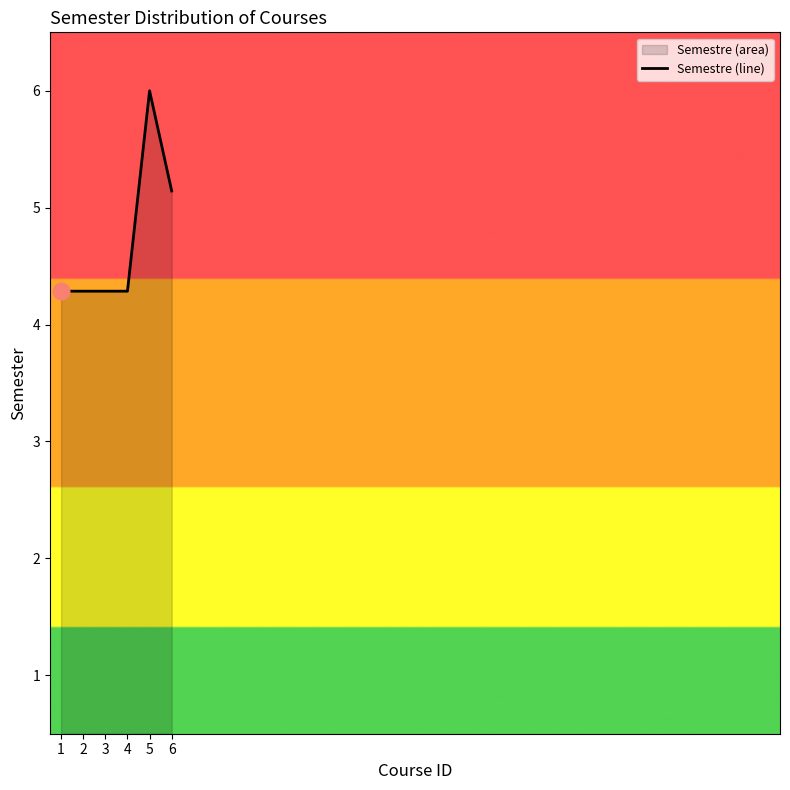

Reading left to right, extract all data points from this chart.

4.3	4.3	4.3	4.3	6.0	5.1